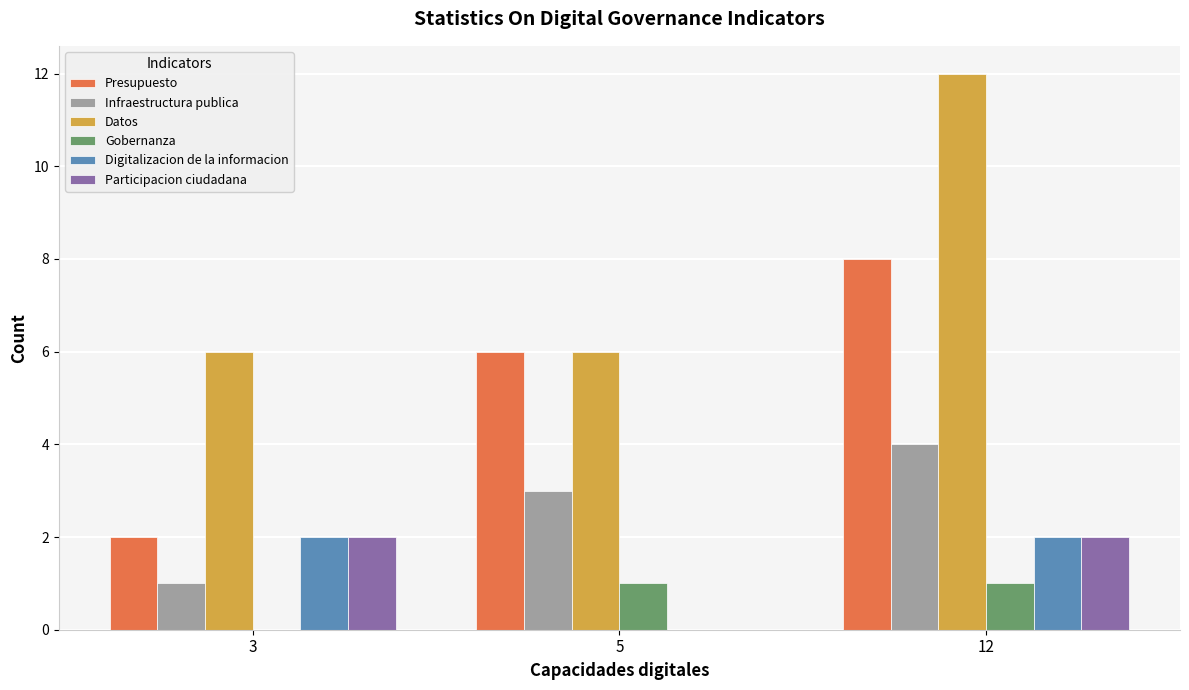

What is the approximate value of Gobernanza at 5?

1